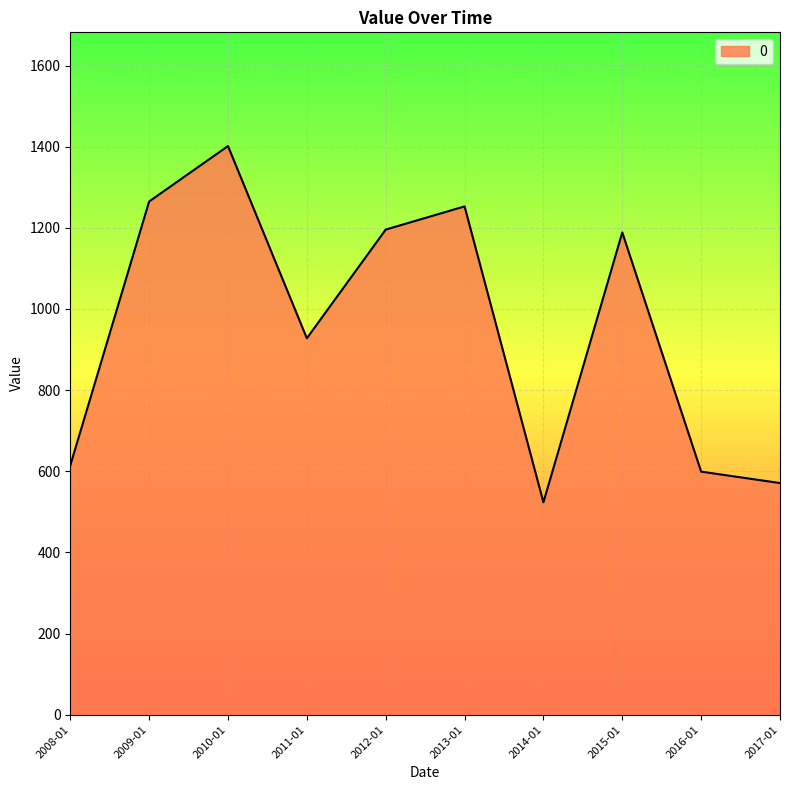

What is the change in value from 2013-01 to 2015-01?

-64.2